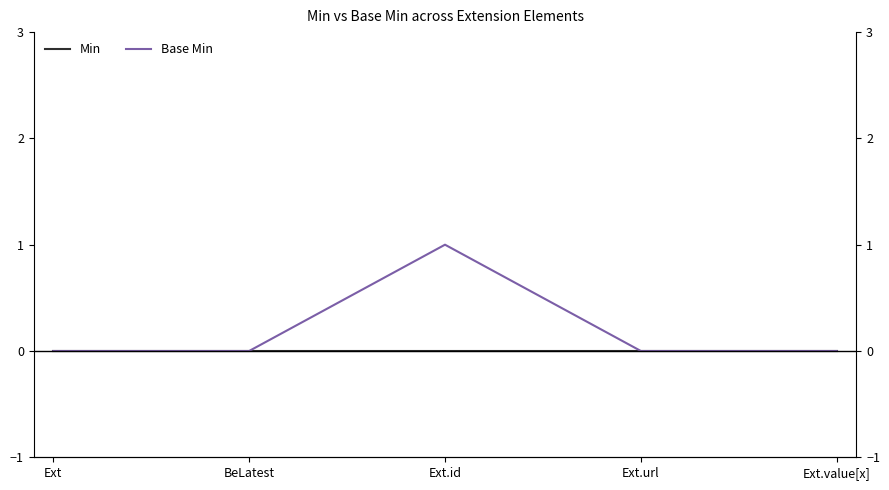

How many series are shown in this chart?

2